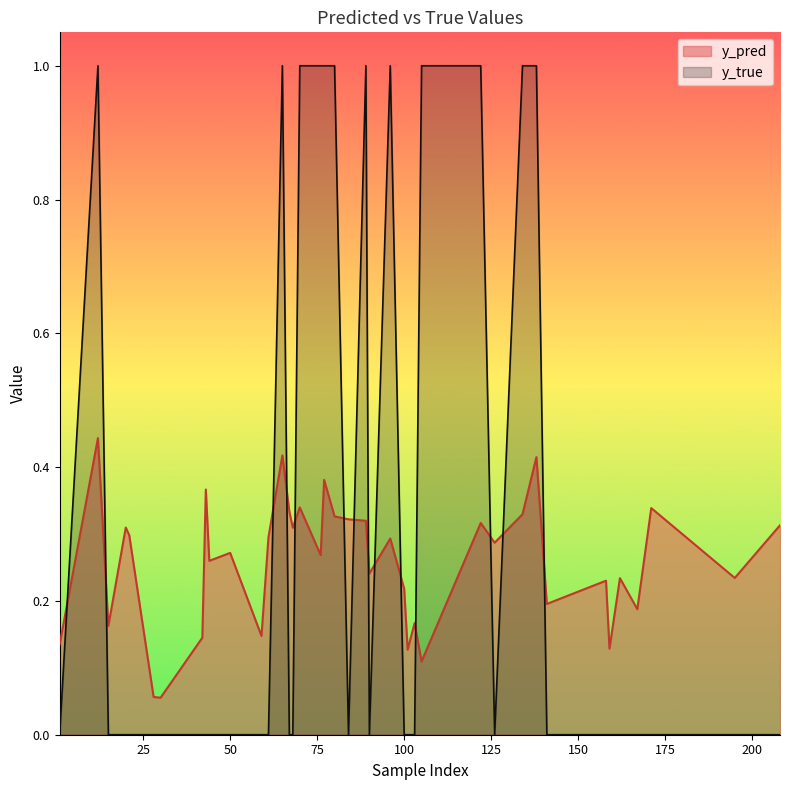

Between 50 and 84, which series saw the biggest shift?

y_pred